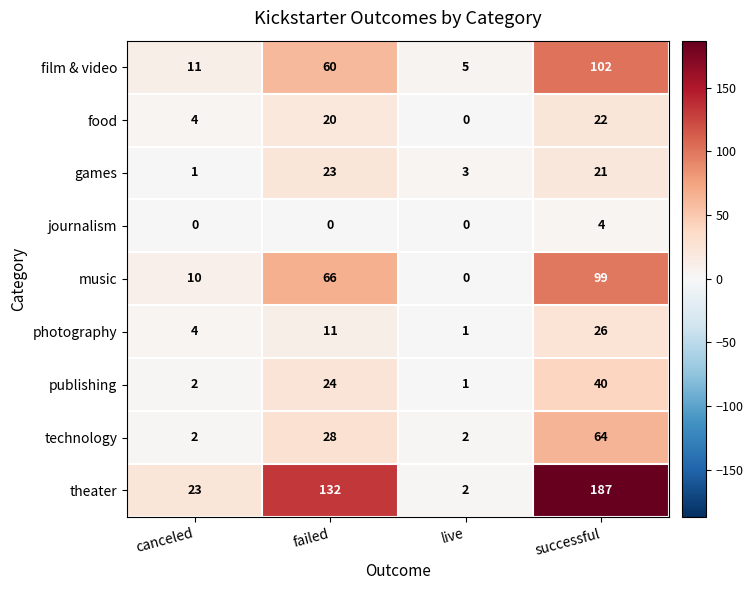

Which series changed the most between live and successful?

theater